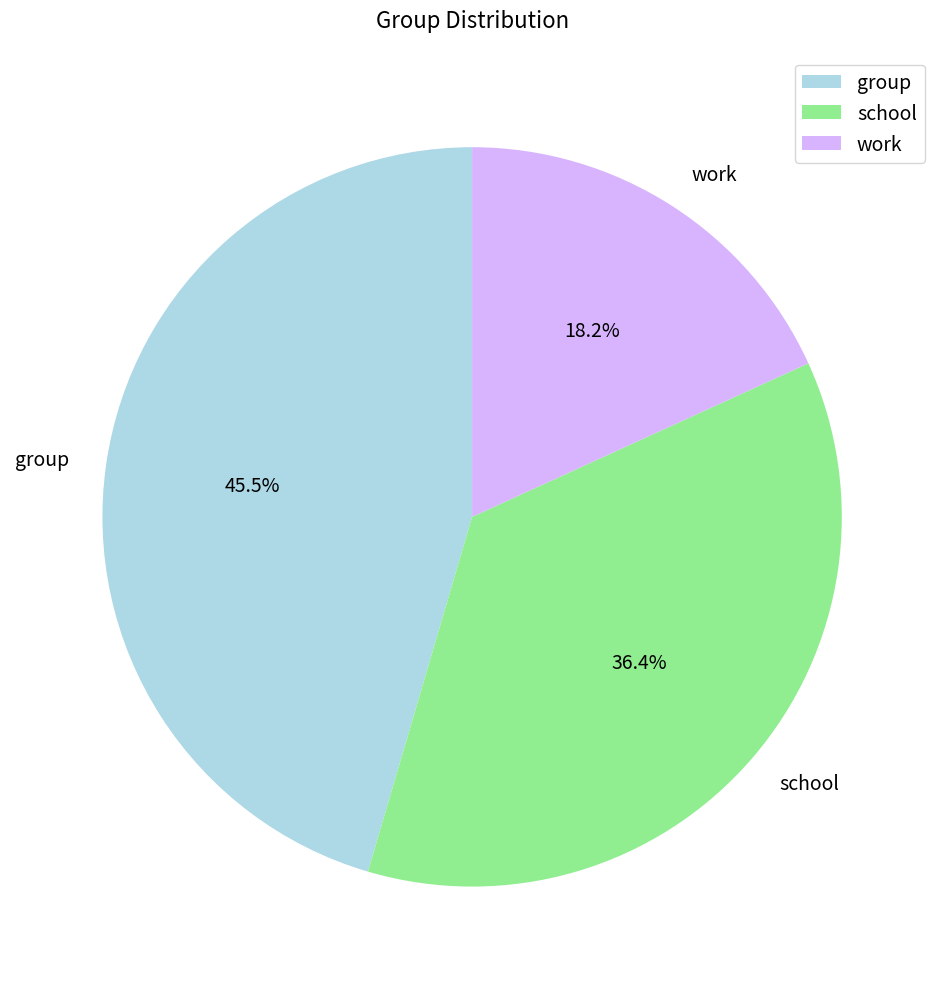

How many segments does this pie chart have?

3